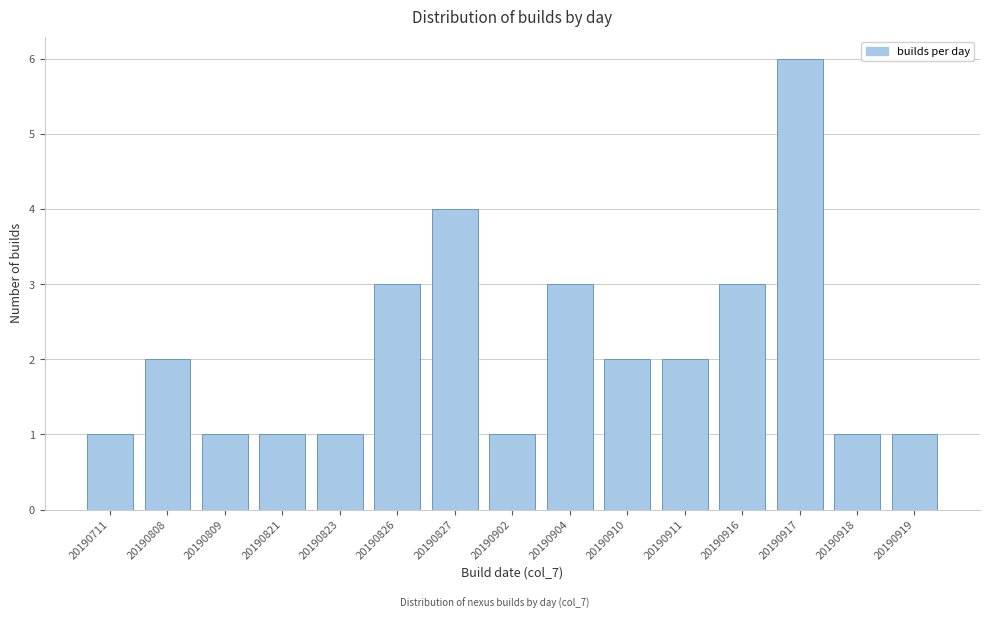

Reading left to right, extract all data points from this chart.

1	2	1	1	1	3	4	1	3	2	2	3	6	1	1